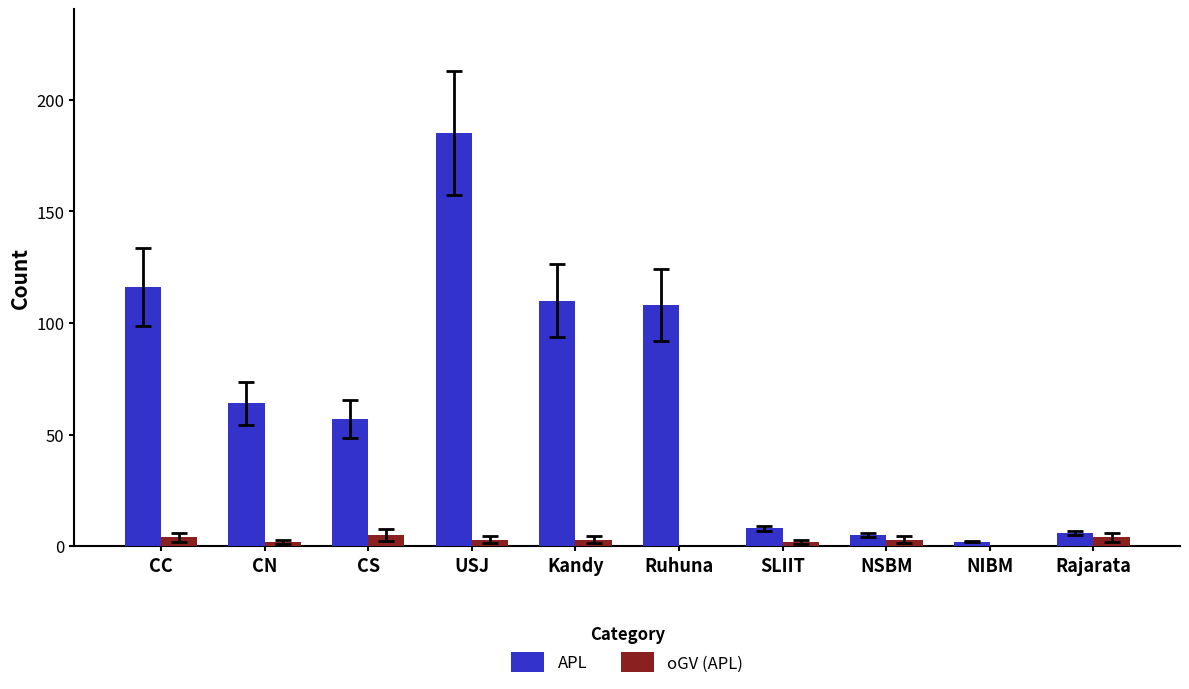

Is it true that APL equals 150 at Ruhuna?

False